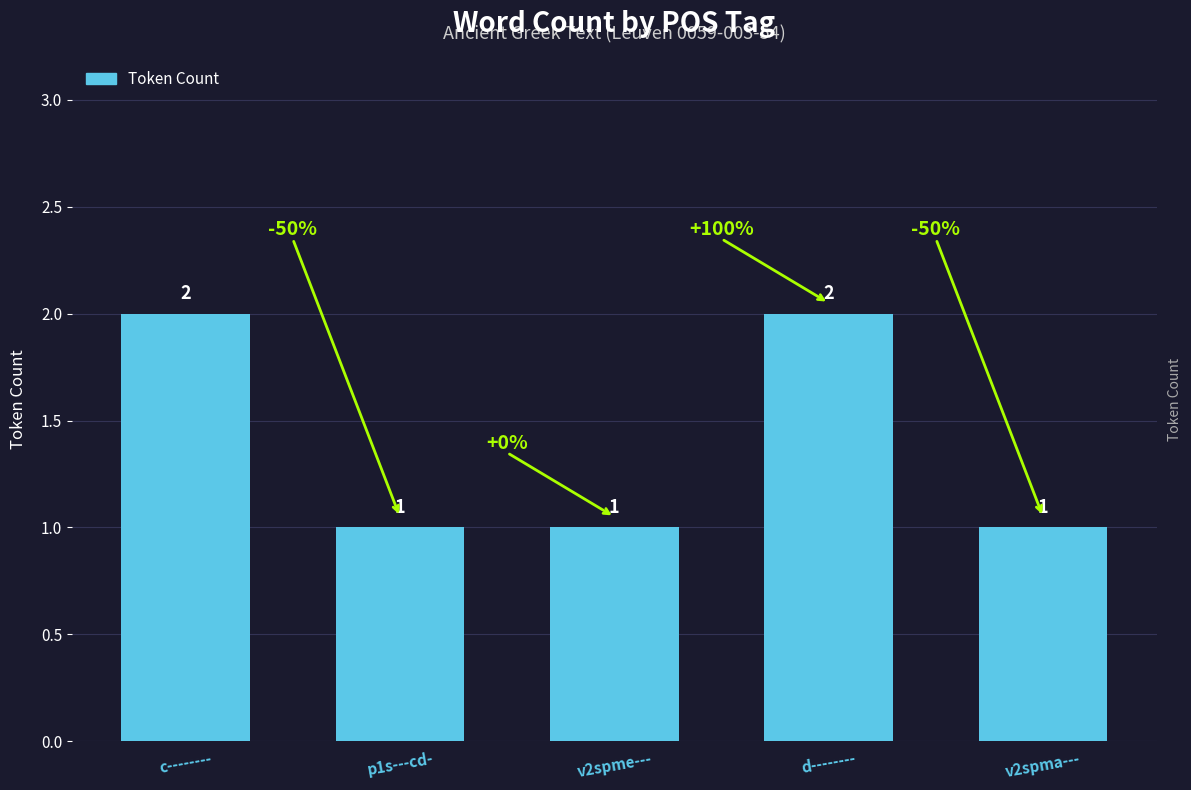

What is the difference between the maximum and second lowest values?

1